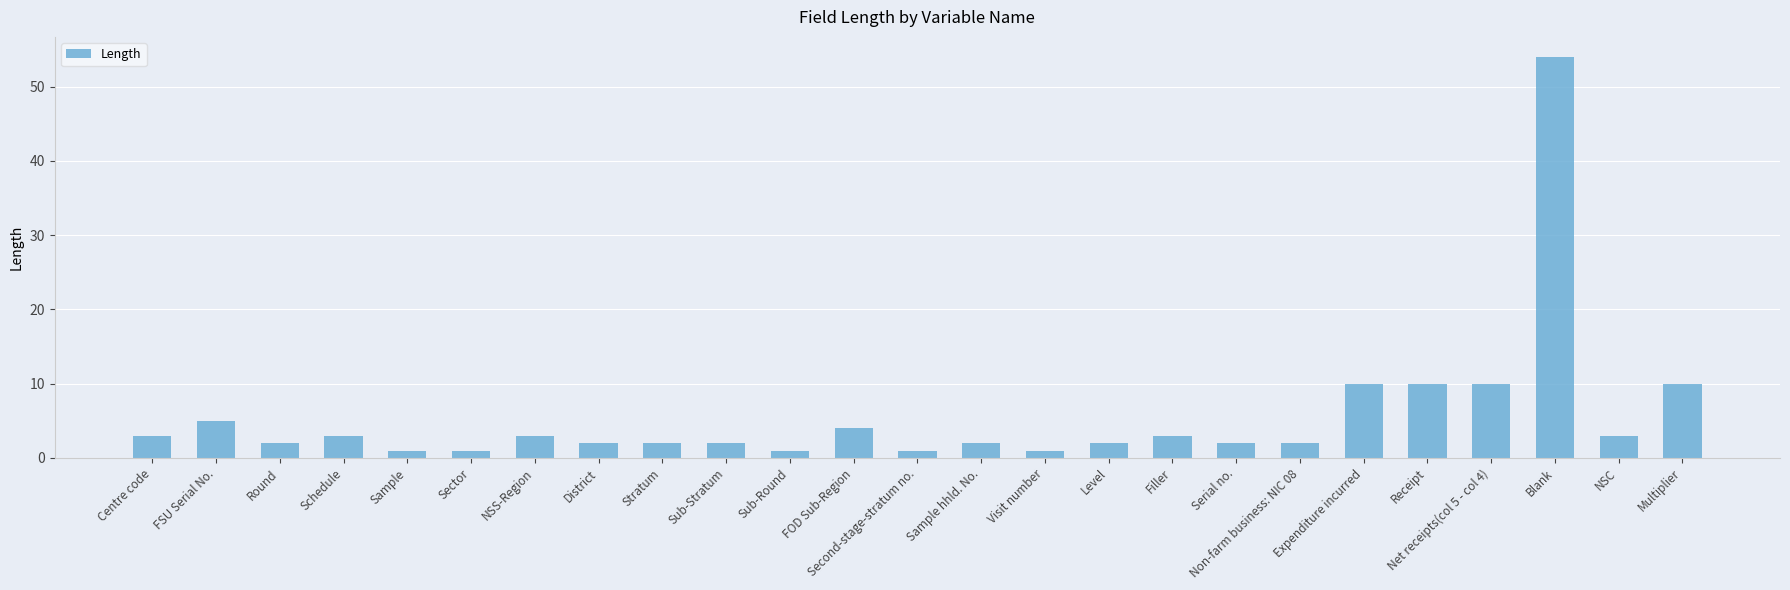

What is the sum of the values at Expenditure incurred and NSS-Region?

13